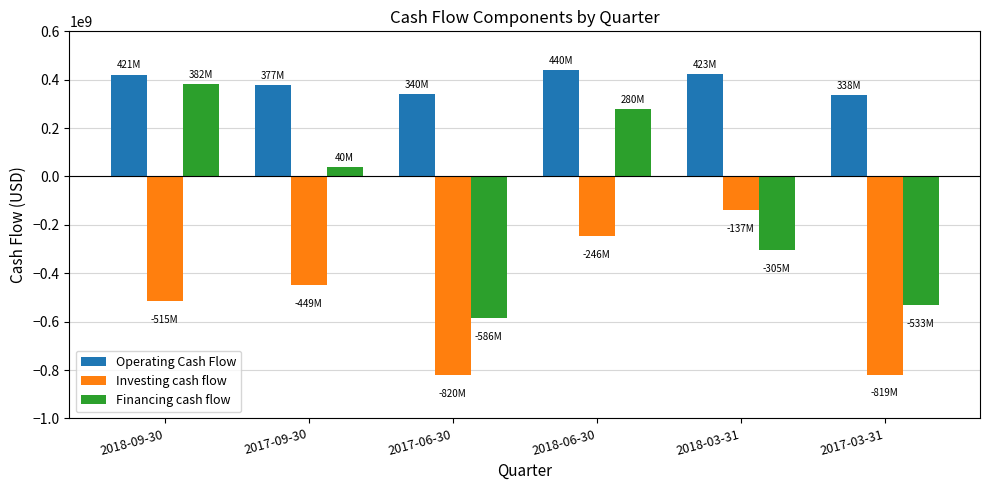

What is the difference between the maximum and second lowest values in the Investing cash flow series?

681329000